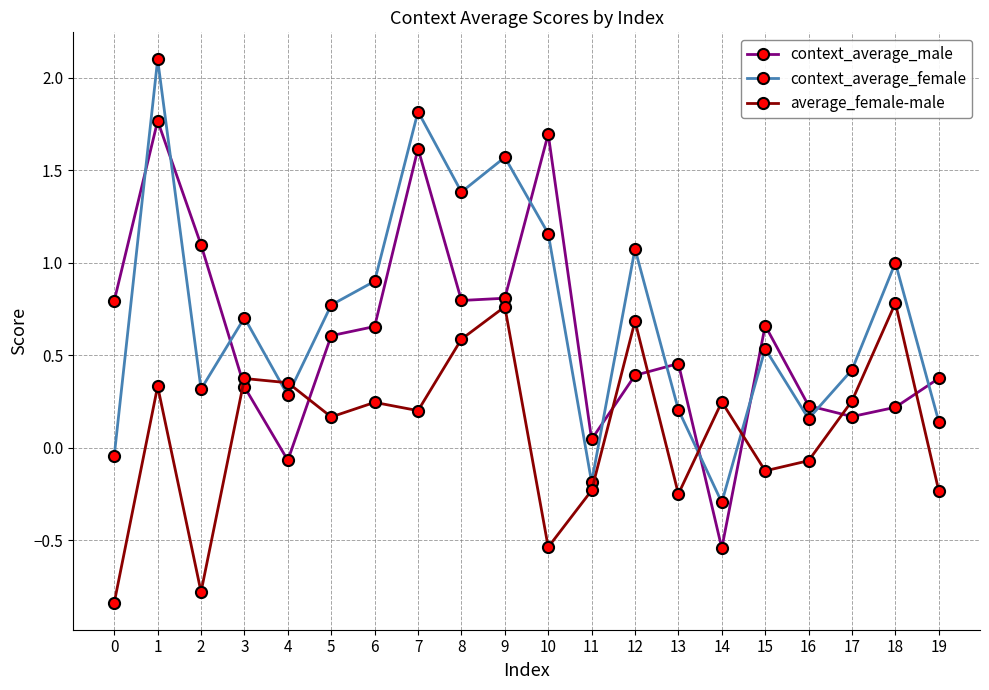

True or false: average_female-male has more than 1 points higher than both neighbors.

True